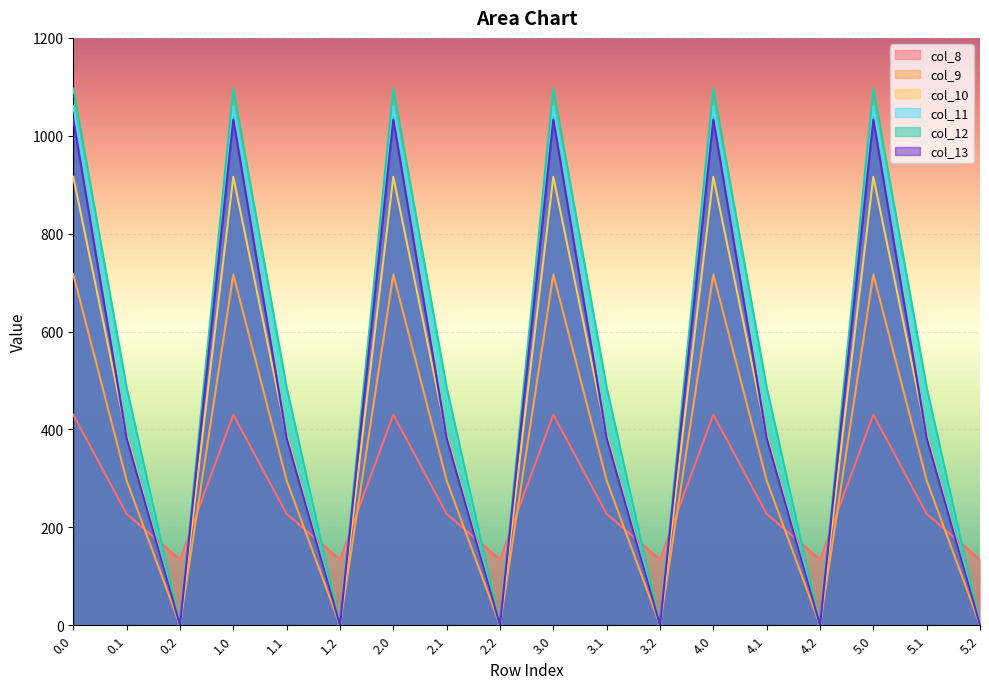

How many lines are shown in the chart?

6